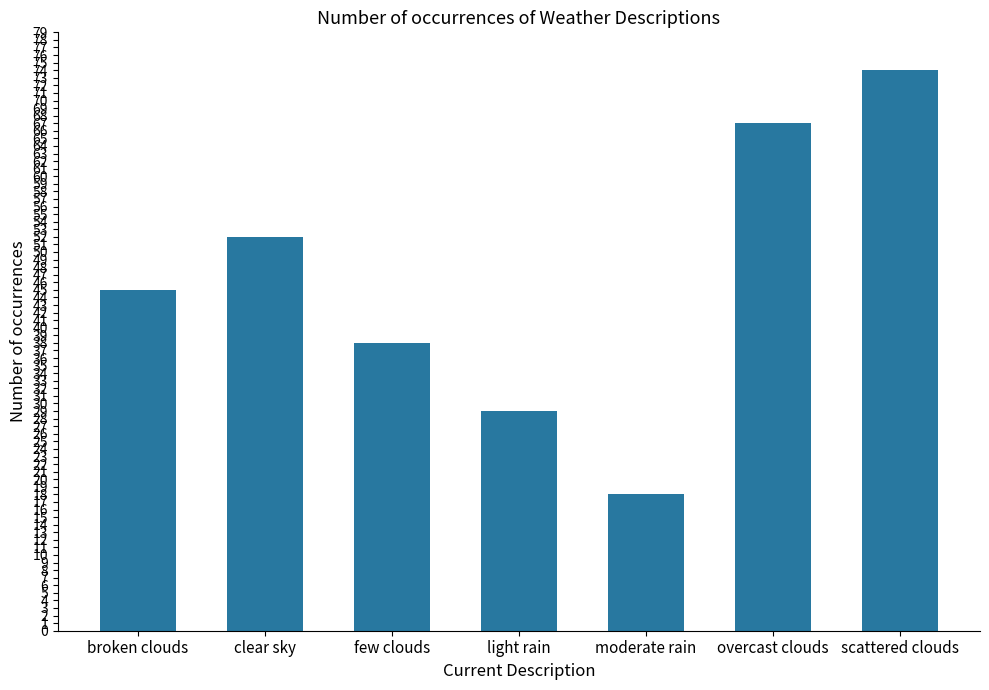

Between moderate rain and clear sky, which is larger?

clear sky